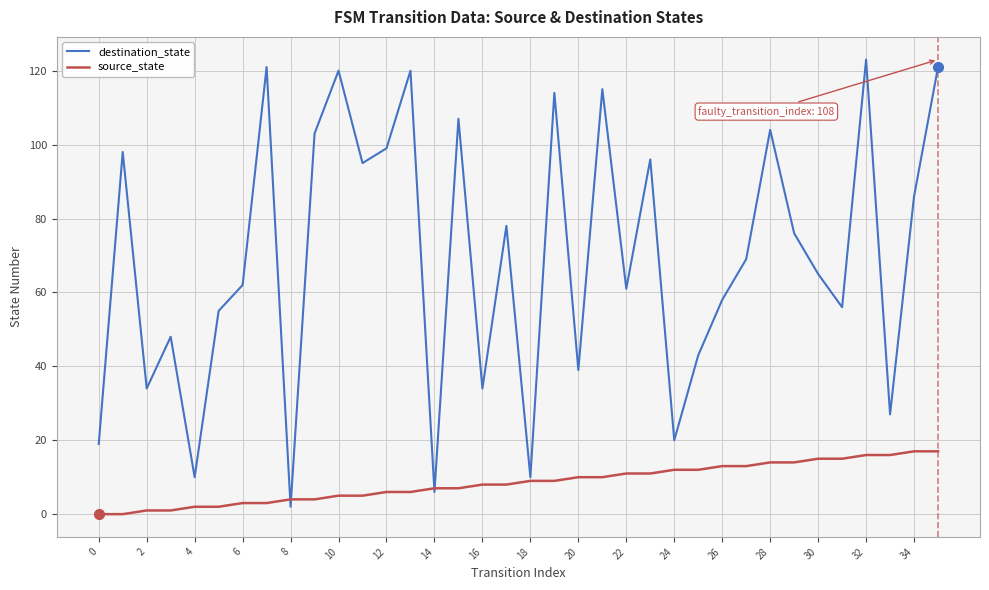

Rank the series by their average value, from lowest to highest.

source_state, destination_state